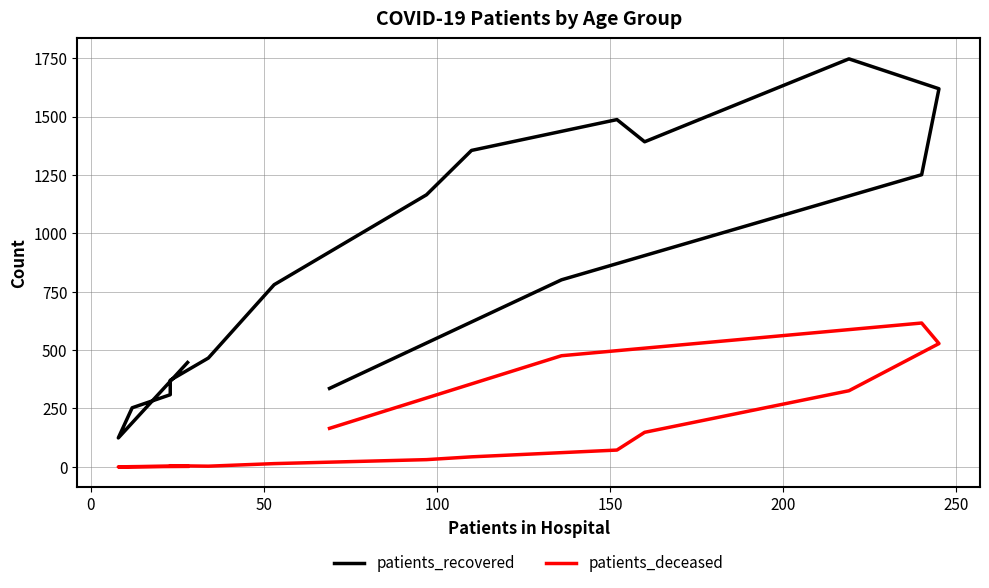

What is the highest value of the patients_recovered series?

1747